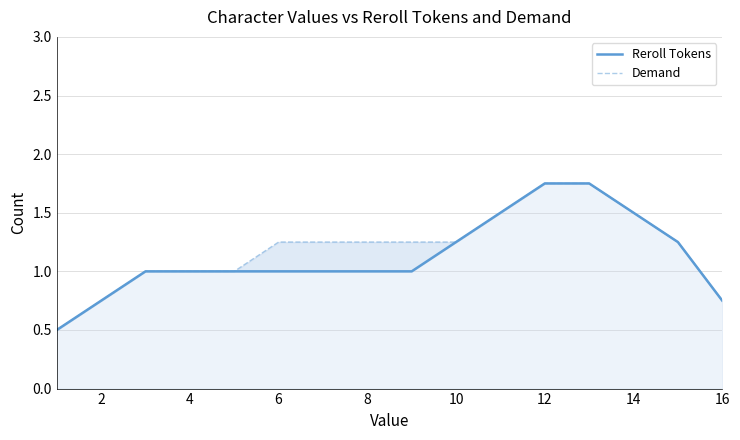

True or false: Reroll Tokens and Demand cross at least once.

False